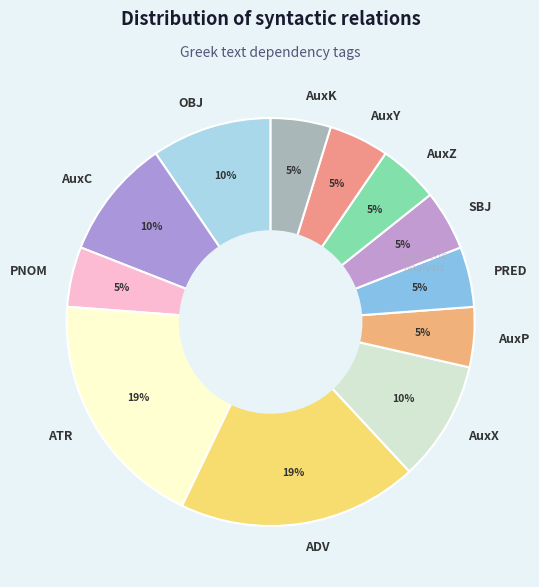

Do ATR and ADV together represent more than half of the pie?

No